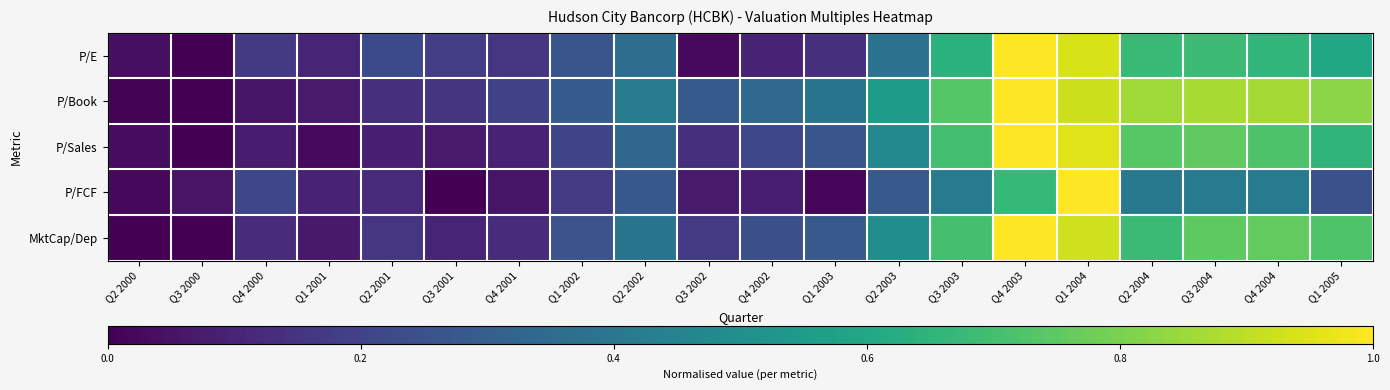

Which series has the largest total across all categories?

P/Book